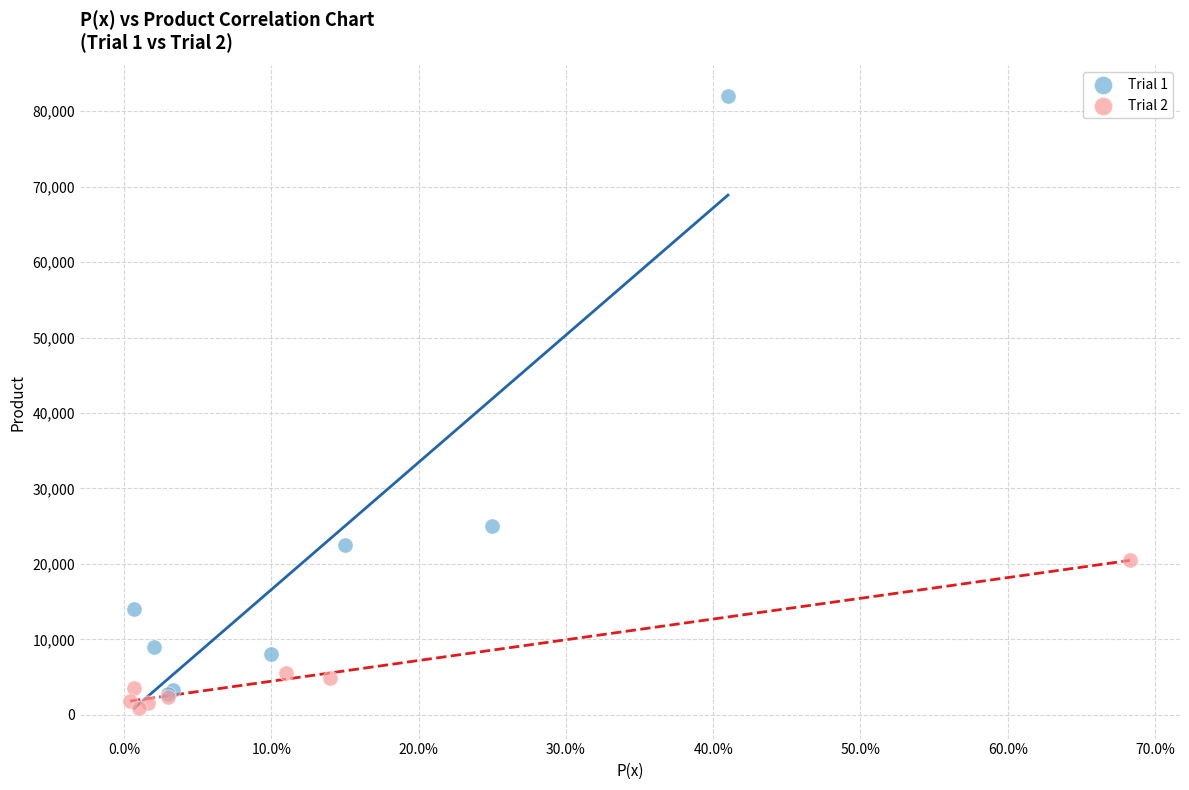

What are all the series names shown in the legend?

Trial 1, Trial 2